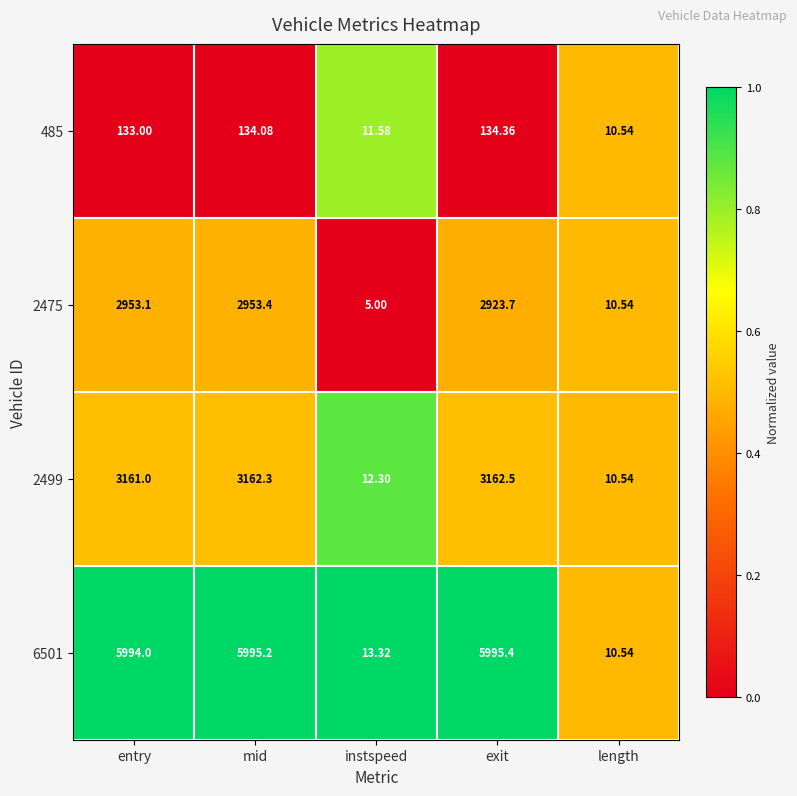

At which category is the sum across all series the highest?

mid